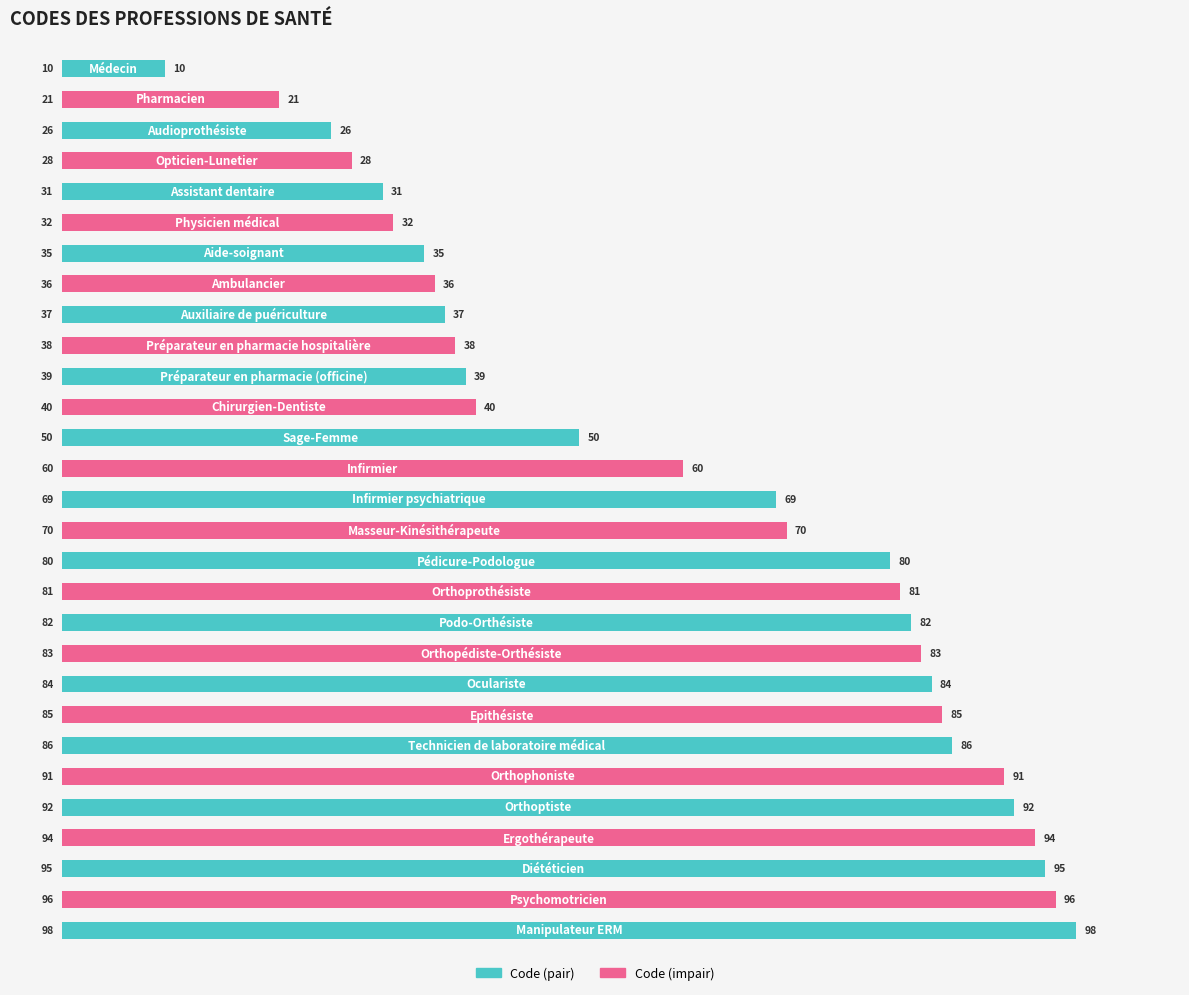

How many values are below 69?

14